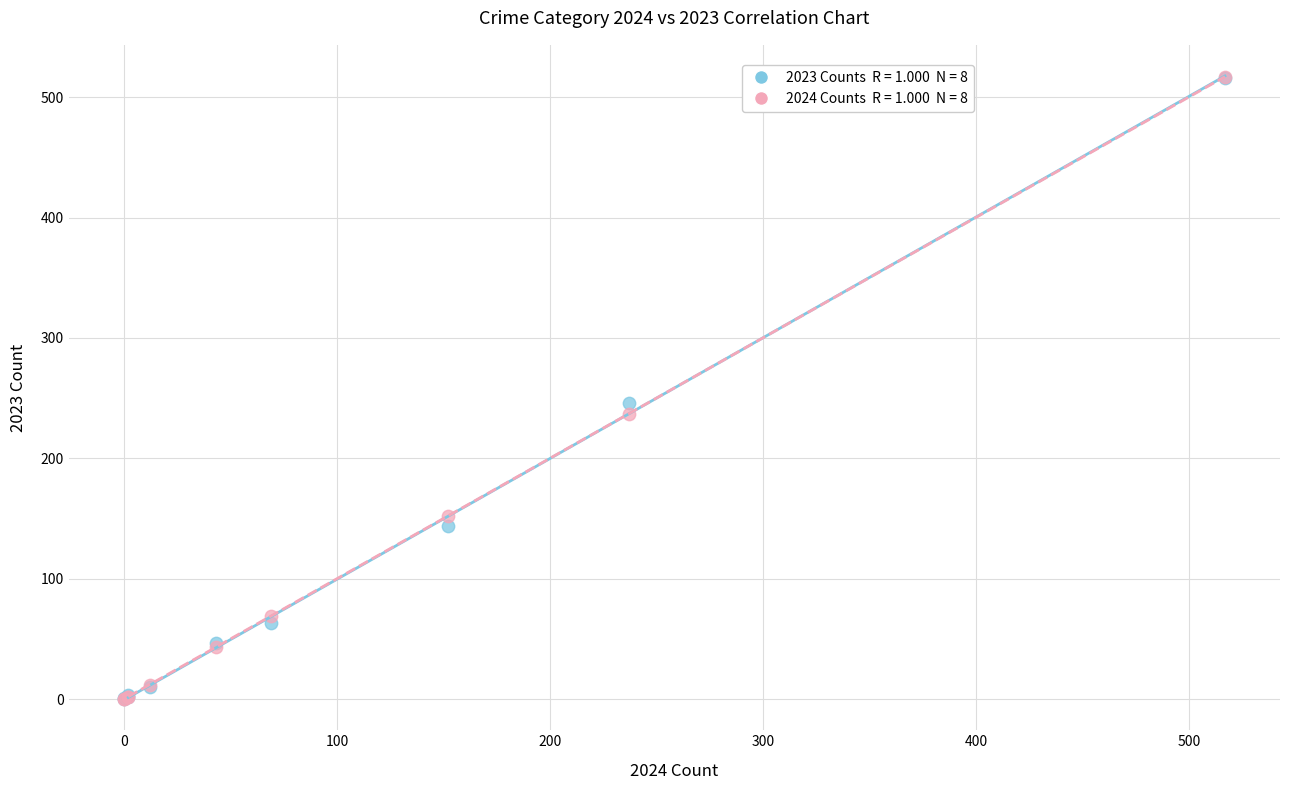

Across all series, what Y value is closest to 258?

246